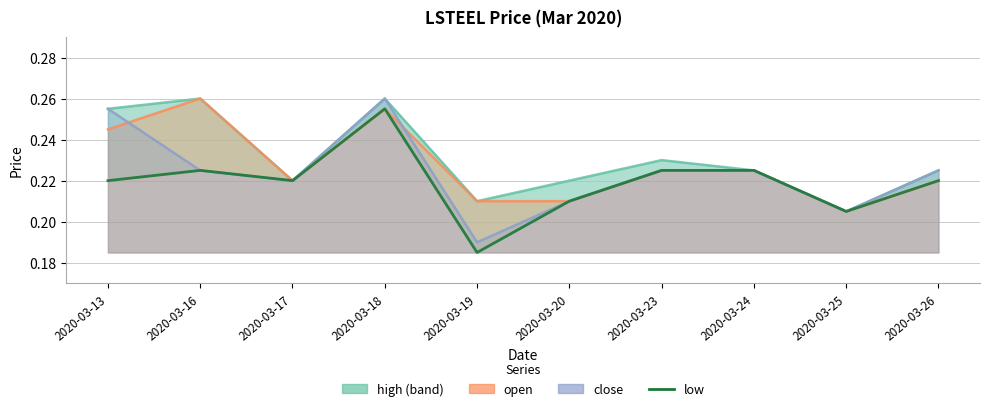

What is the value of the low point at the 10th from the left?

0.2